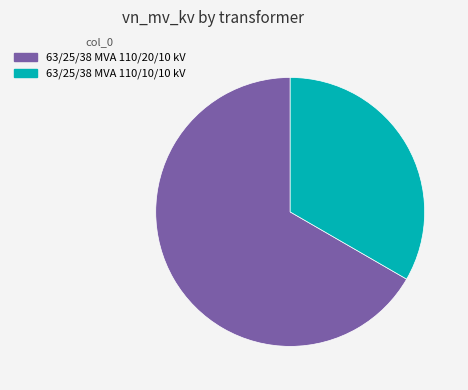

Is the sum of 63/25/38 MVA 110/20/10 kV and 63/25/38 MVA 110/10/10 kV greater than half?

Yes